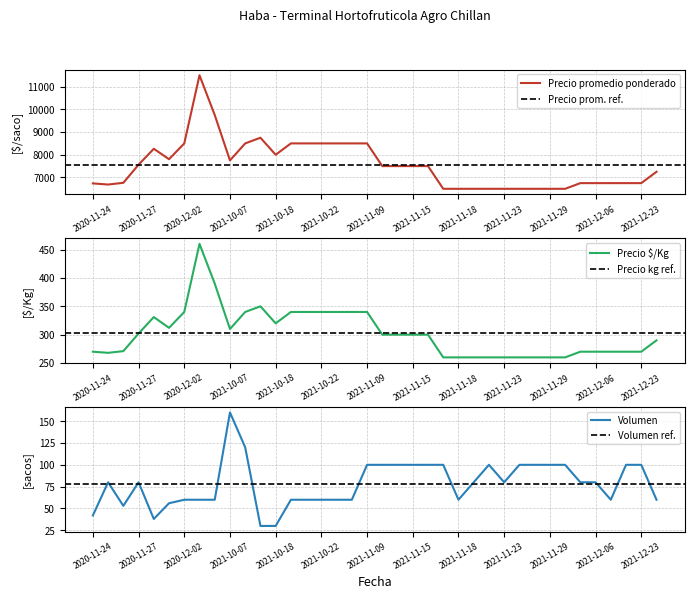

Which series has the widest spread of values?

Precio promedio ponderado